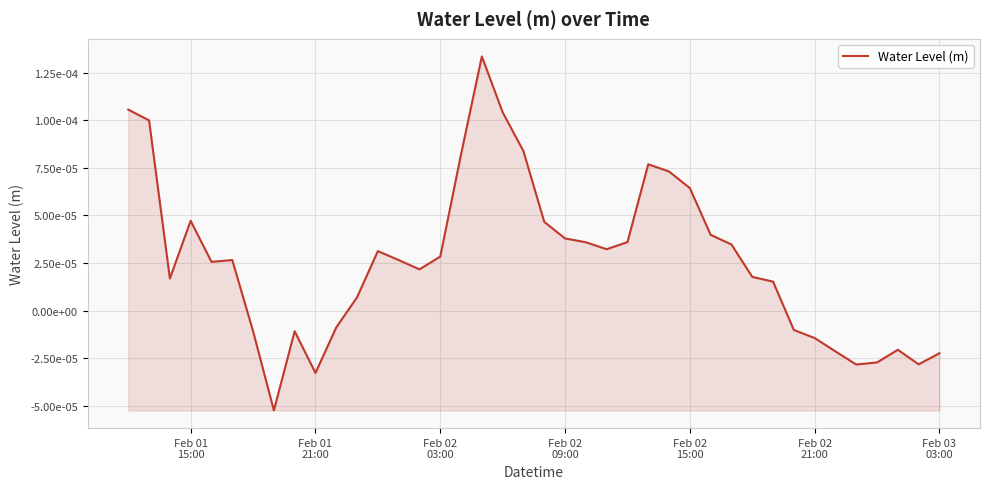

Is this an area chart (filled region under the line)?

Yes